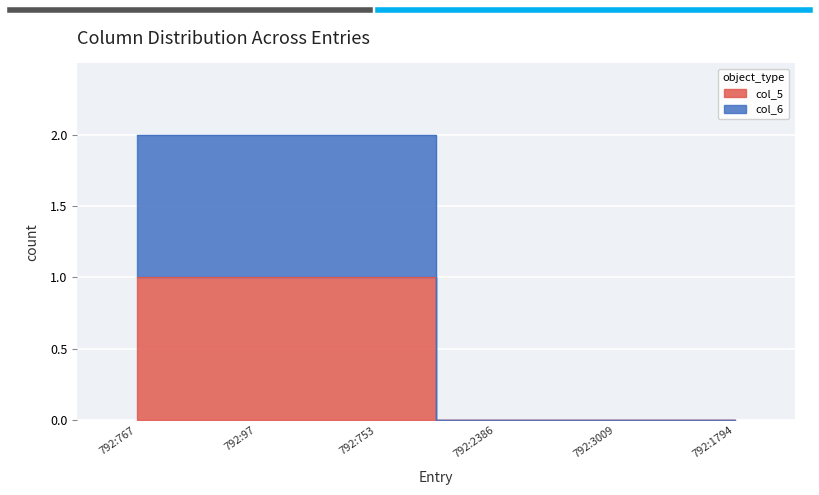

What is the value of the col_5 point at the 1st from the left?

1